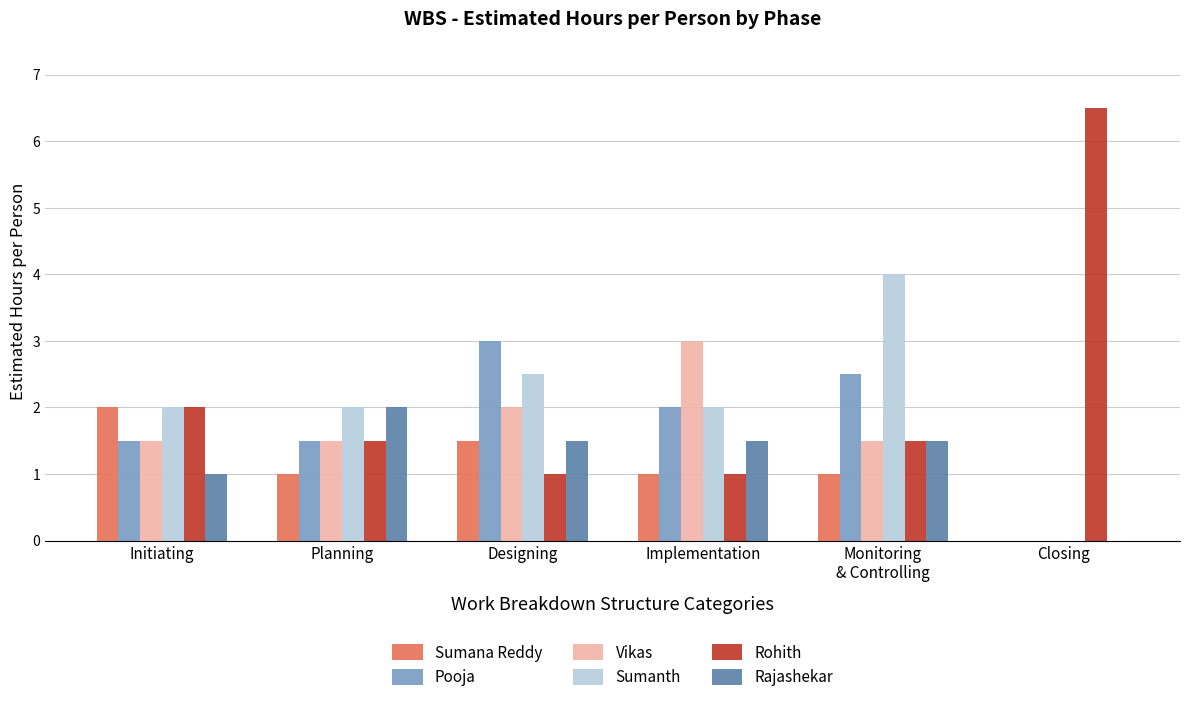

Is the value of Rajashekar at Closing greater than the value of Vikas at Initiating?

No